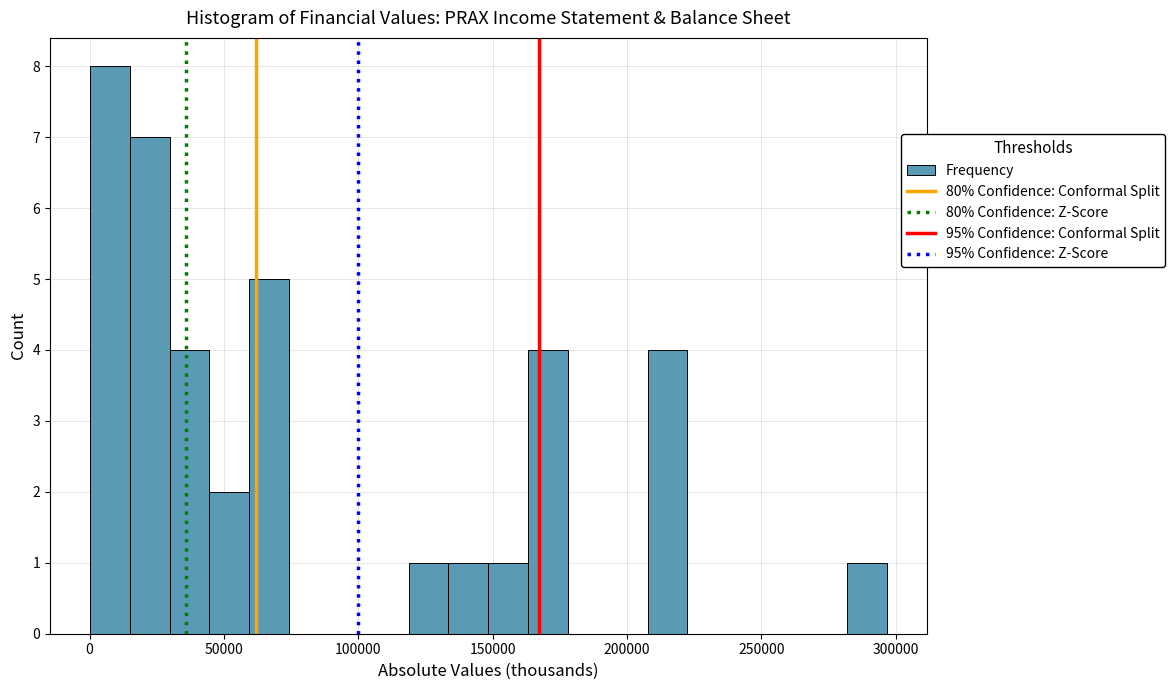

Read against the x-axis, roughly where is the centre of the tallest bar?

10000